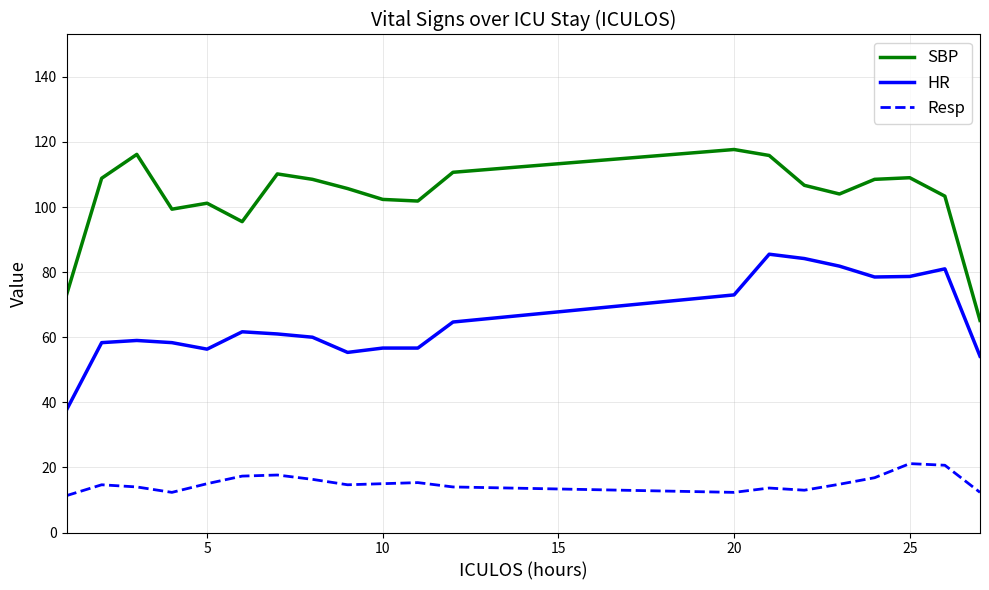

What is the minimum value shown in the chart?

11.3